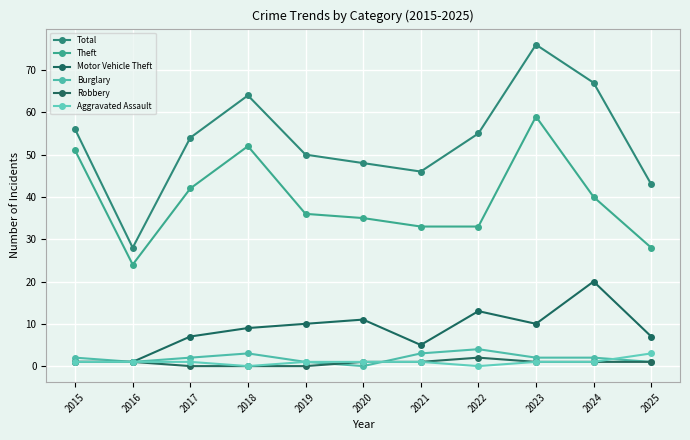

What is the average value of the Theft series?

39